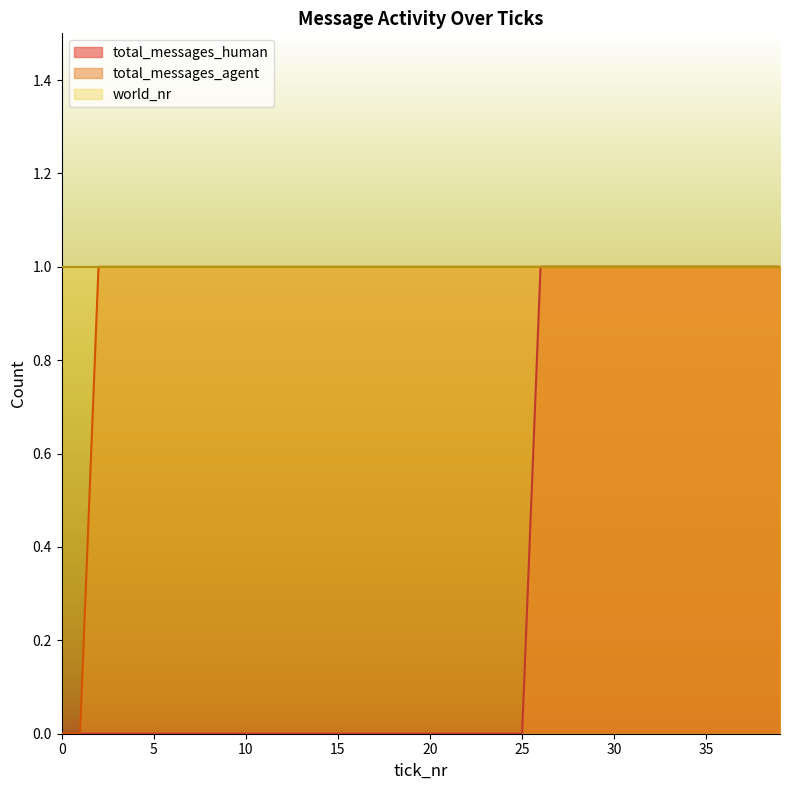

True or false: total_messages_human has more than 0 interior local peaks.

False